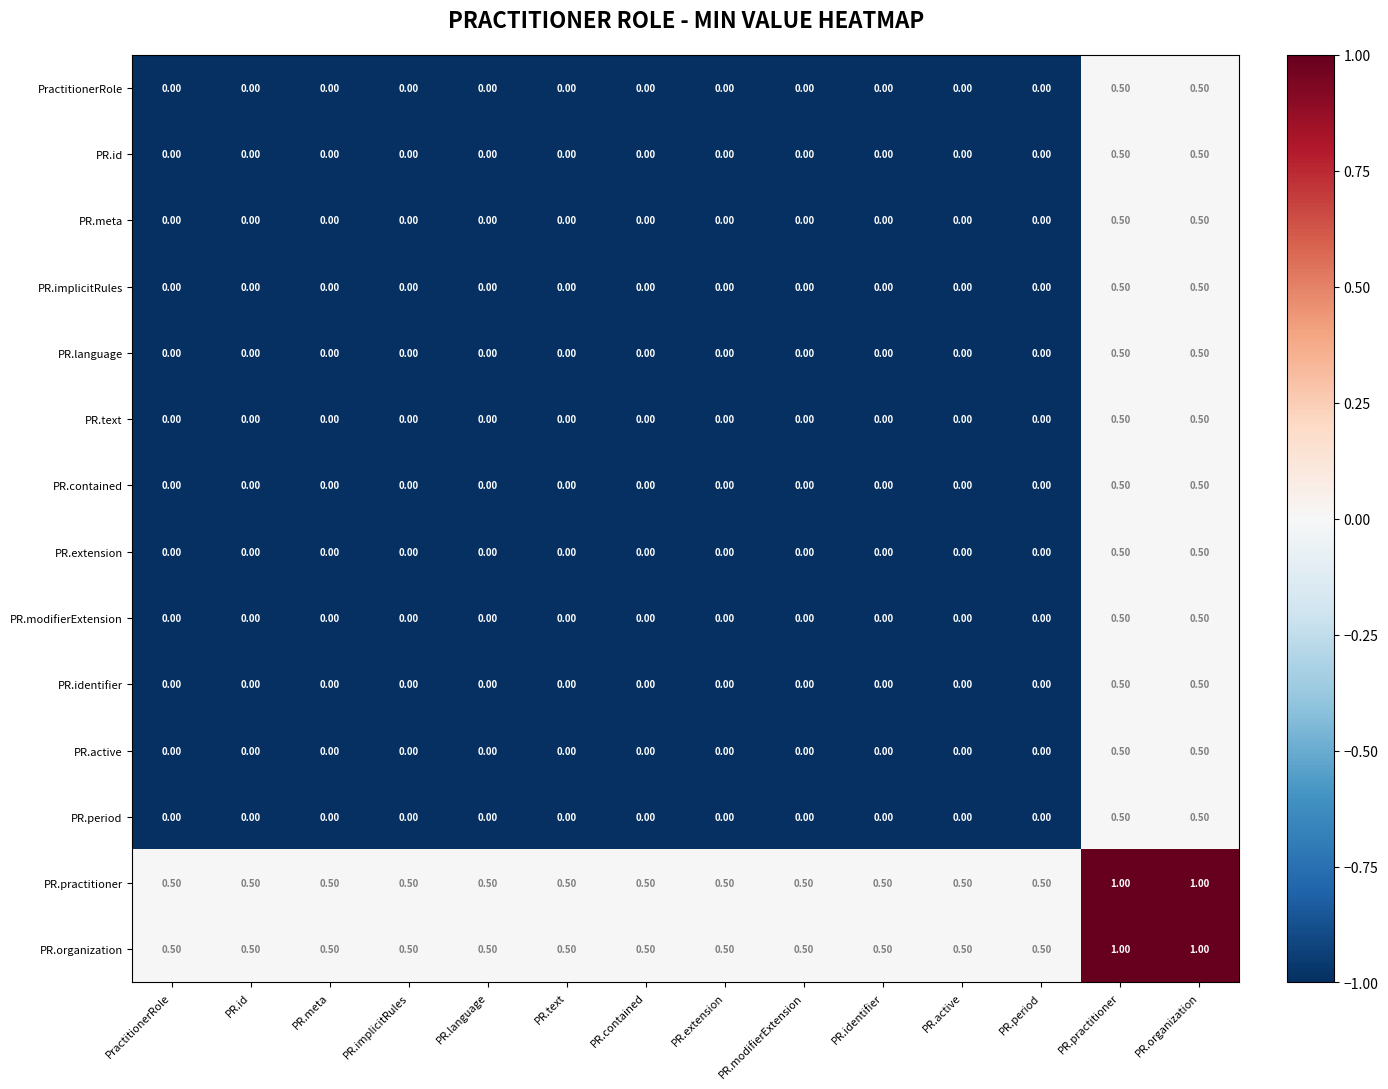

Count the number of data series in this chart.

14